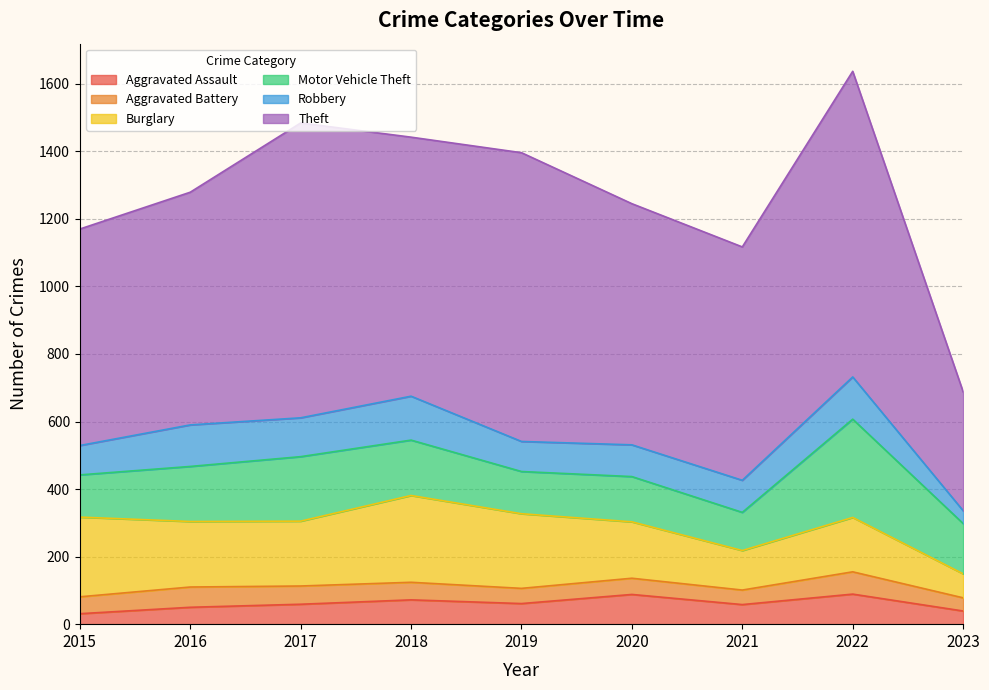

The value of Aggravated Assault at 2015 is 31. True or false?

True